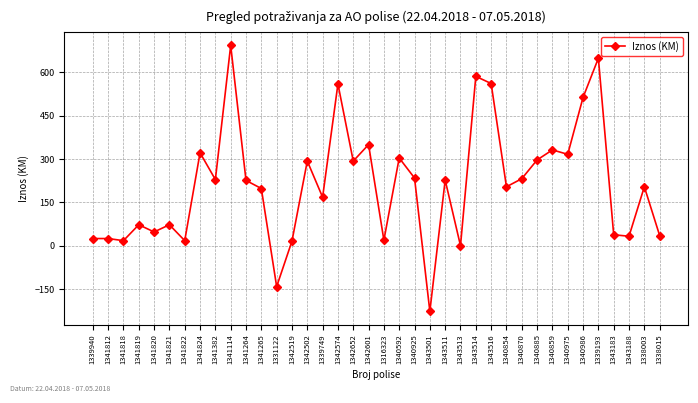

Which label corresponds to the largest value in the chart?

1341114